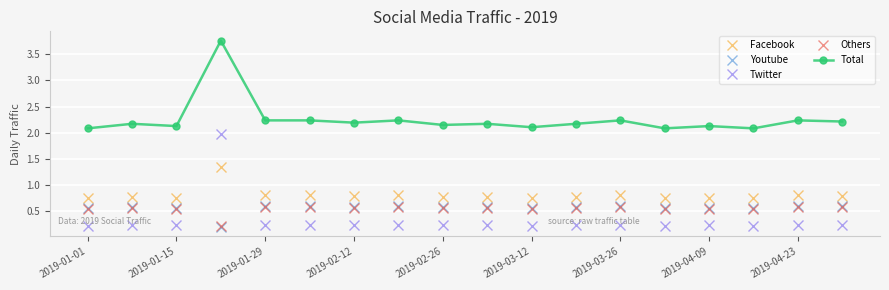

What are all the series names shown in the legend?

Facebook, Youtube, Twitter, Others, Total